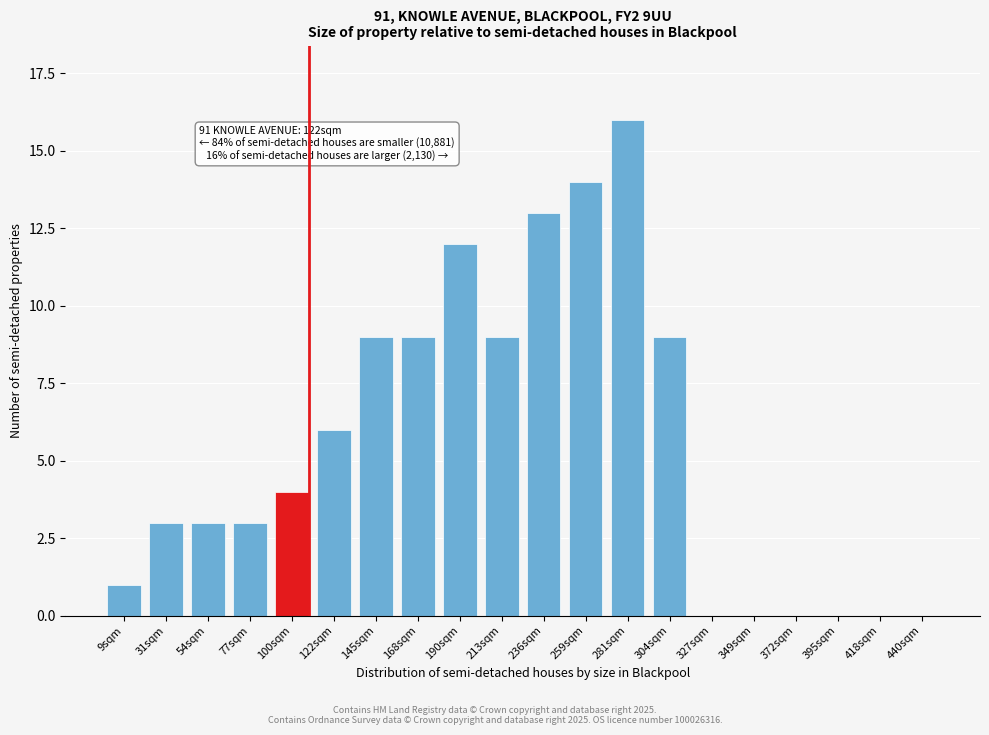

Reading left to right, extract all data points from this chart.

9sqm=1	31sqm=3	54sqm=3	77sqm=3	100sqm=4	122sqm=6	145sqm=9	168sqm=9	190sqm=12	213sqm=9	236sqm=13	259sqm=14	281sqm=16	304sqm=9	327sqm=0	349sqm=0	372sqm=0	395sqm=0	418sqm=0	440sqm=0